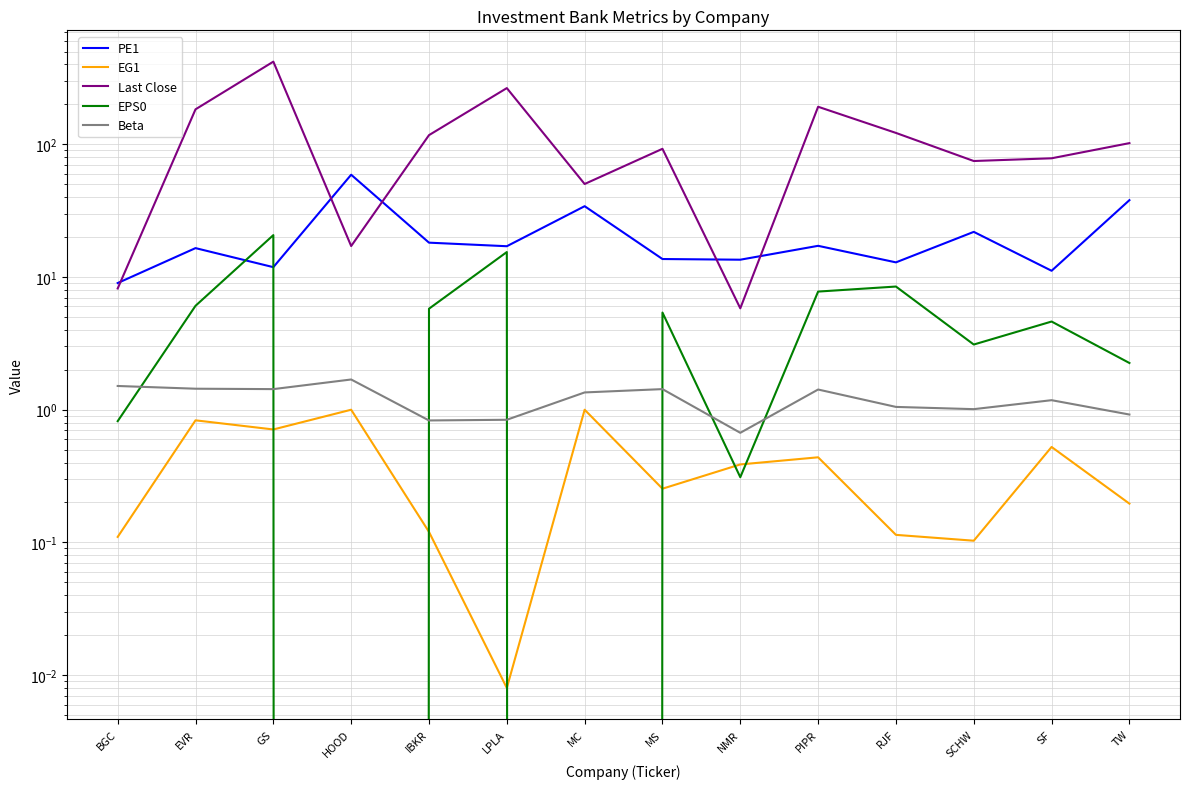

How many interior local peaks does the PE1 series have?

5